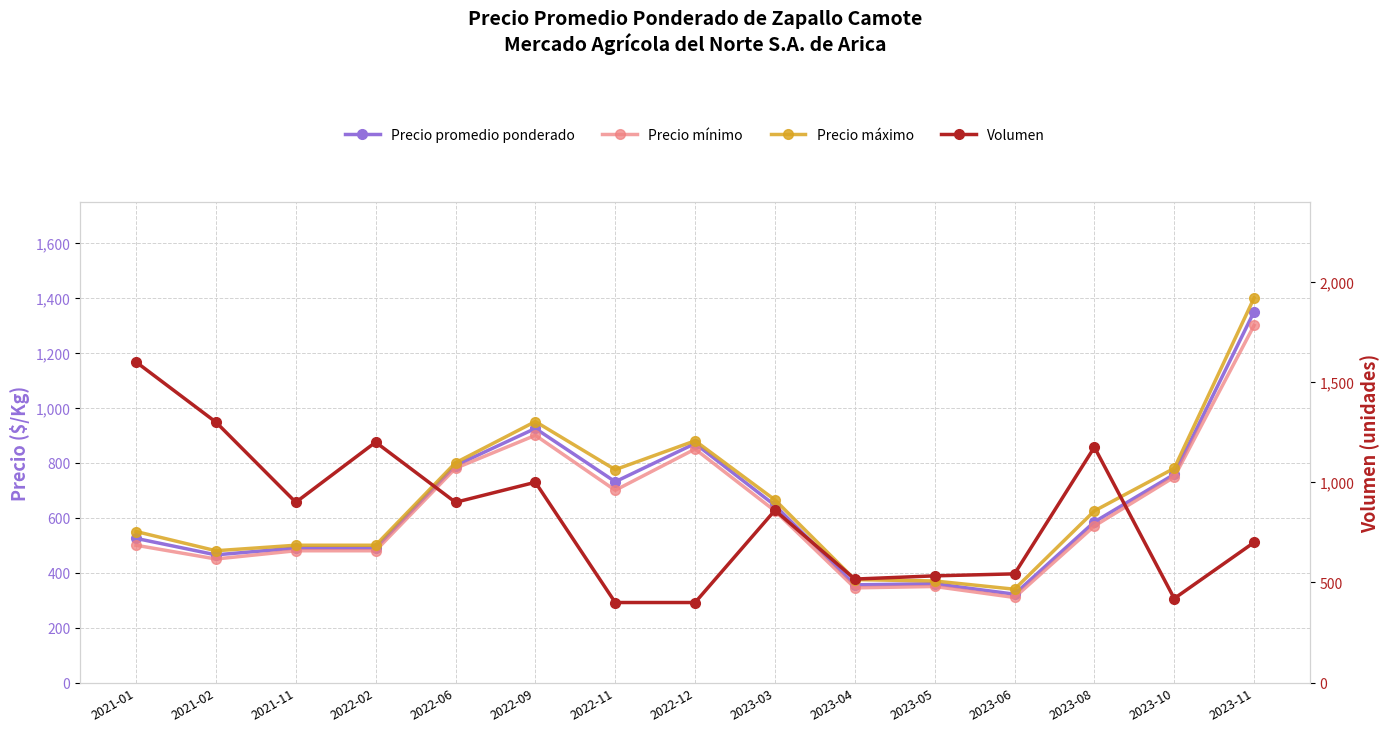

Reading right to left, what are all the values shown in this chart?

Precio promedio ponderado: 1350	758	585	322	360	356	645	870	731	925	790	490	490	465	525
Precio mínimo: 1300	748	570	310	350	345	625	850	700	900	780	480	480	450	500
Precio máximo: 1400	780	625	340	370	375	665	880	775	950	800	500	500	480	550
Volumen: 700	420	1175	543	533	517	860	400	400	1000	900	1200	900	1300	1600